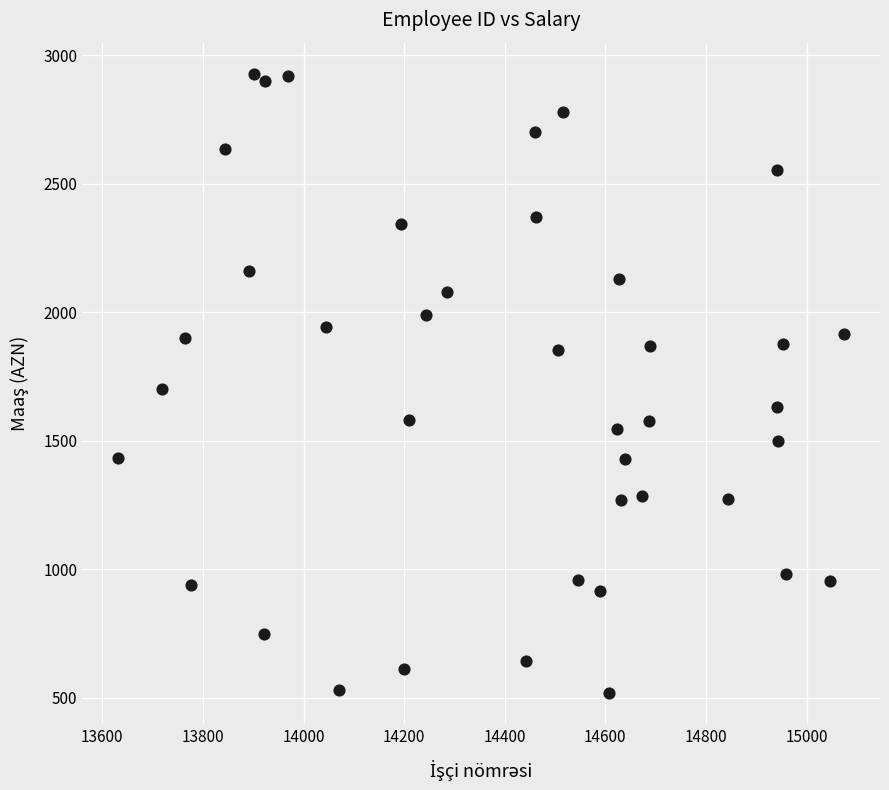

What is the range of X values (max minus min)?

1442